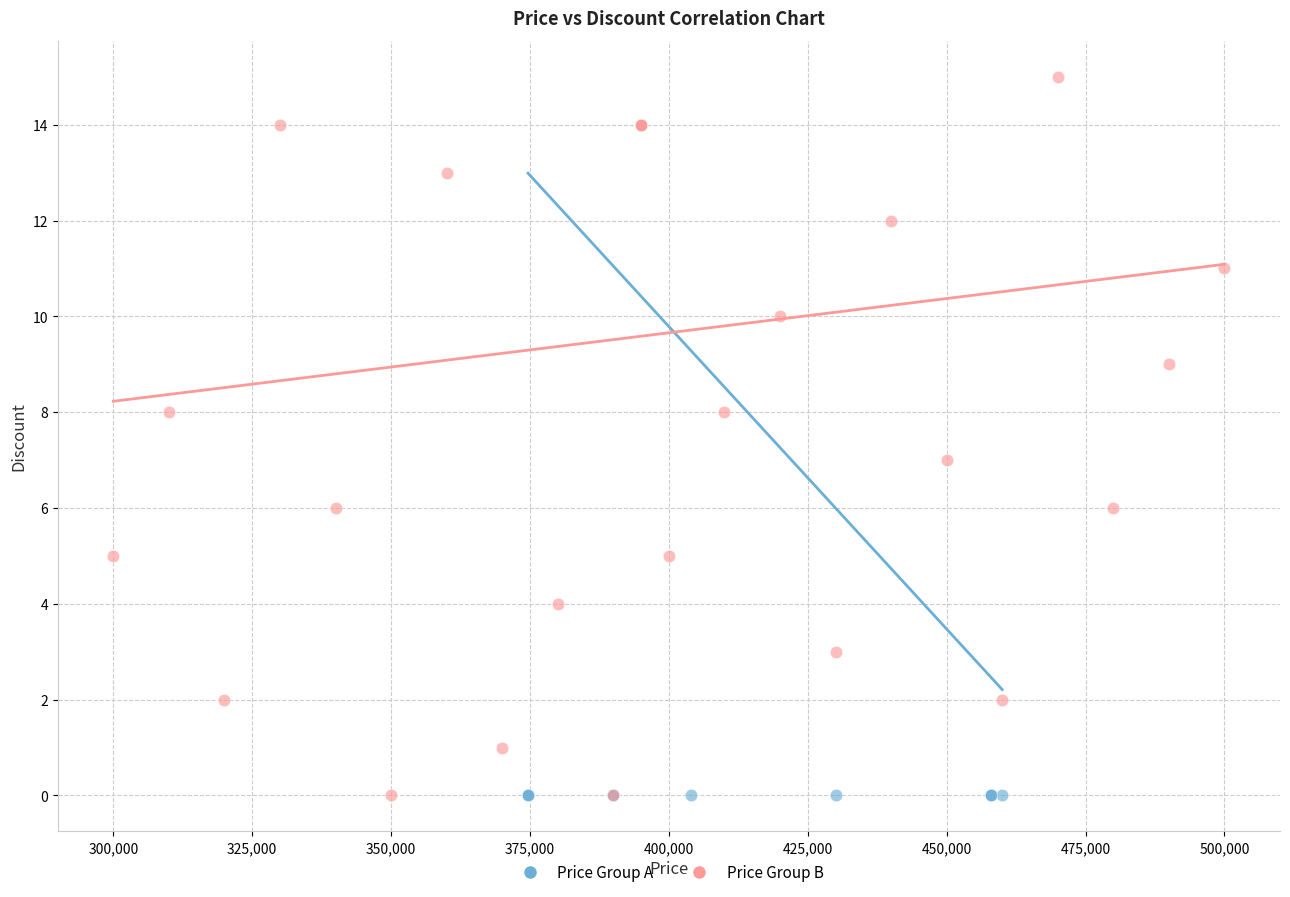

Which series reaches the maximum Y coordinate?

Price Group B